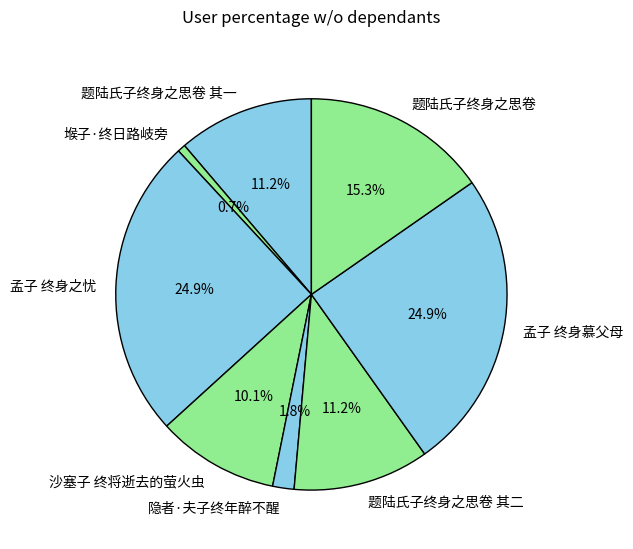

To the nearest percent, what is the difference between the largest and smallest slice percentages?

24%